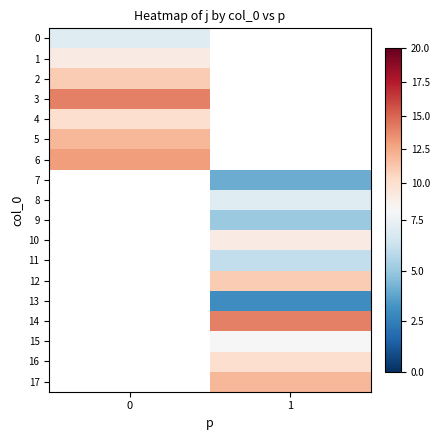

How many positive values does the 3 series have?

1